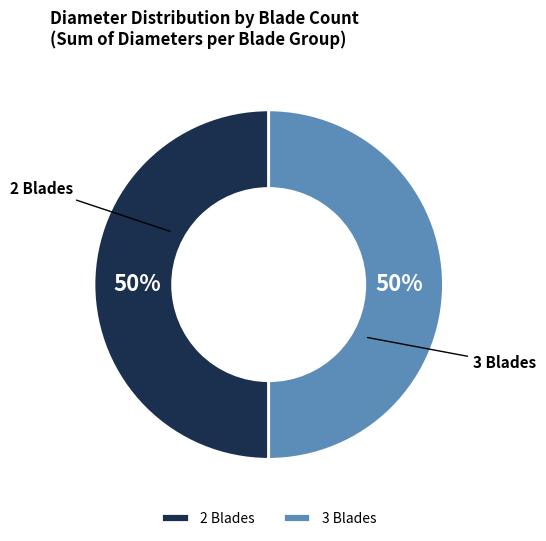

Is the sum of 2 Blades and 3 Blades greater than half?

Yes